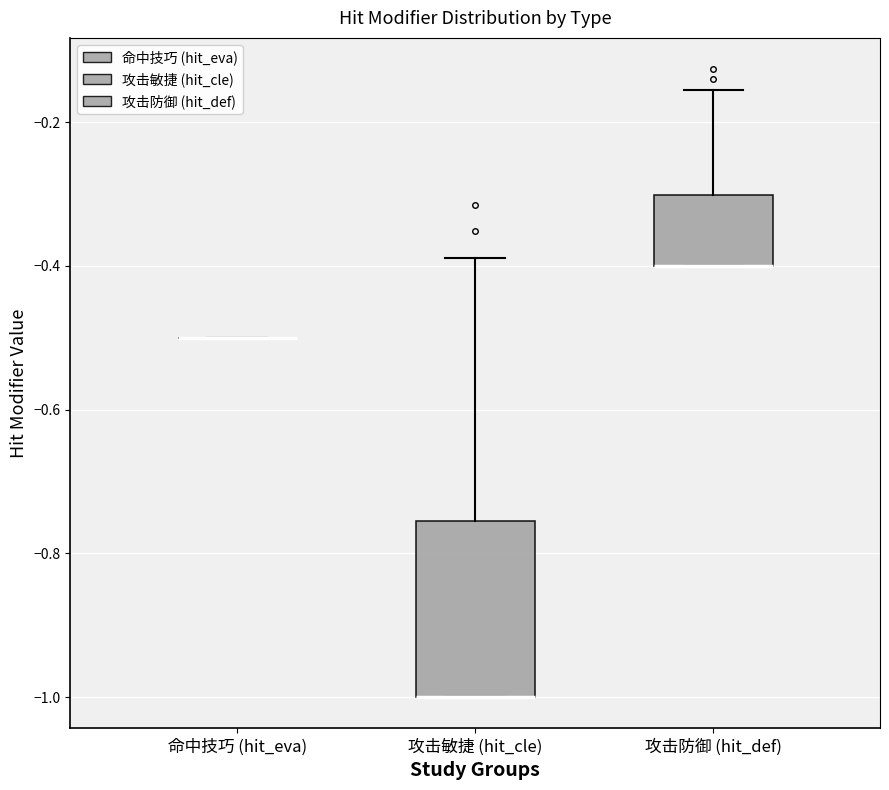

Reading left to right, read every box against the y-axis: the position of its median line, the range the box covers, and the ends of its whiskers. The values are not printed on the chart, so give them approximately, as read against the axis.

命中技巧 (hit_eva): box collapsed to a line at -0.50, whiskers -0.50 to -0.50
攻击敏捷 (hit_cle): median -1.00 (drawn on the box's lower edge), box -1.00 to -0.76, whiskers -1.00 to -0.38
攻击防御 (hit_def): median -0.40 (drawn on the box's lower edge), box -0.40 to -0.30, whiskers -0.40 to -0.16